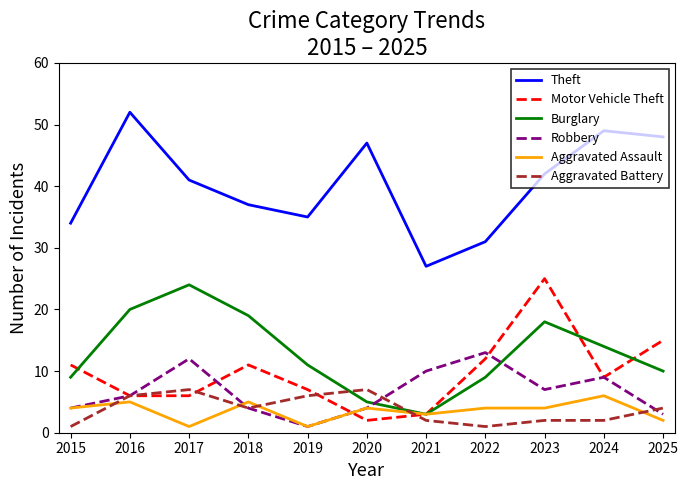

What is the total value across all series at 2019?

61